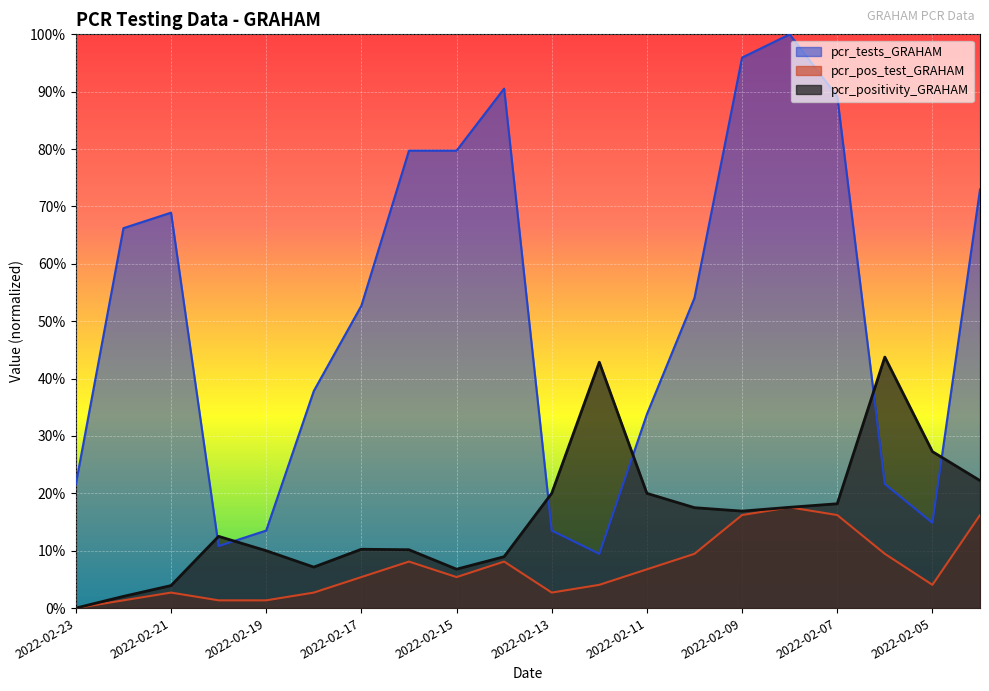

What are all the series names shown in the legend?

pcr_tests_GRAHAM, pcr_pos_test_GRAHAM, pcr_positivity_GRAHAM